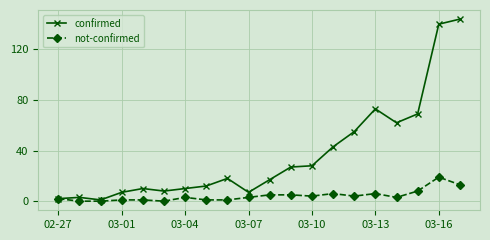

Reading right to left, what are all the values shown in this chart?

confirmed: 144	140	69	62	73	55	43	28	27	17	7	18	12	10	8	10	7	1	3	2
not-confirmed: 13	19	8	3	6	4	6	4	5	5	3	1	1	3	0	1	1	0	0	2